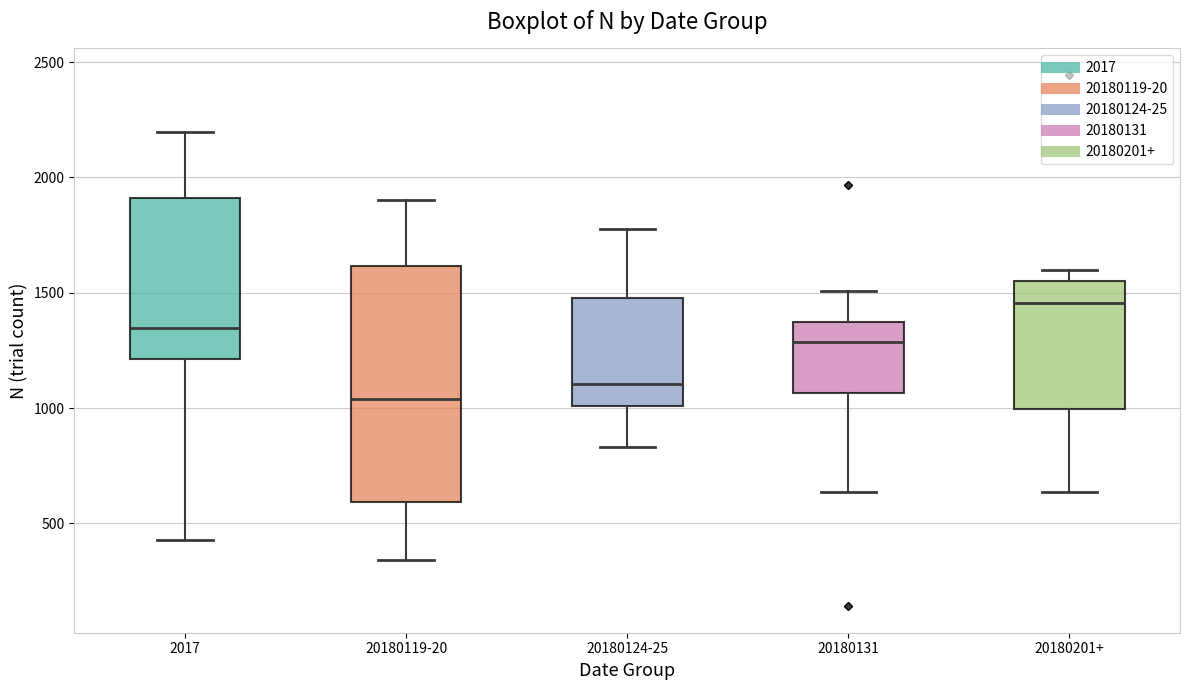

Comparing the boxes themselves (not the whiskers), which one is the tallest?

20180119-20